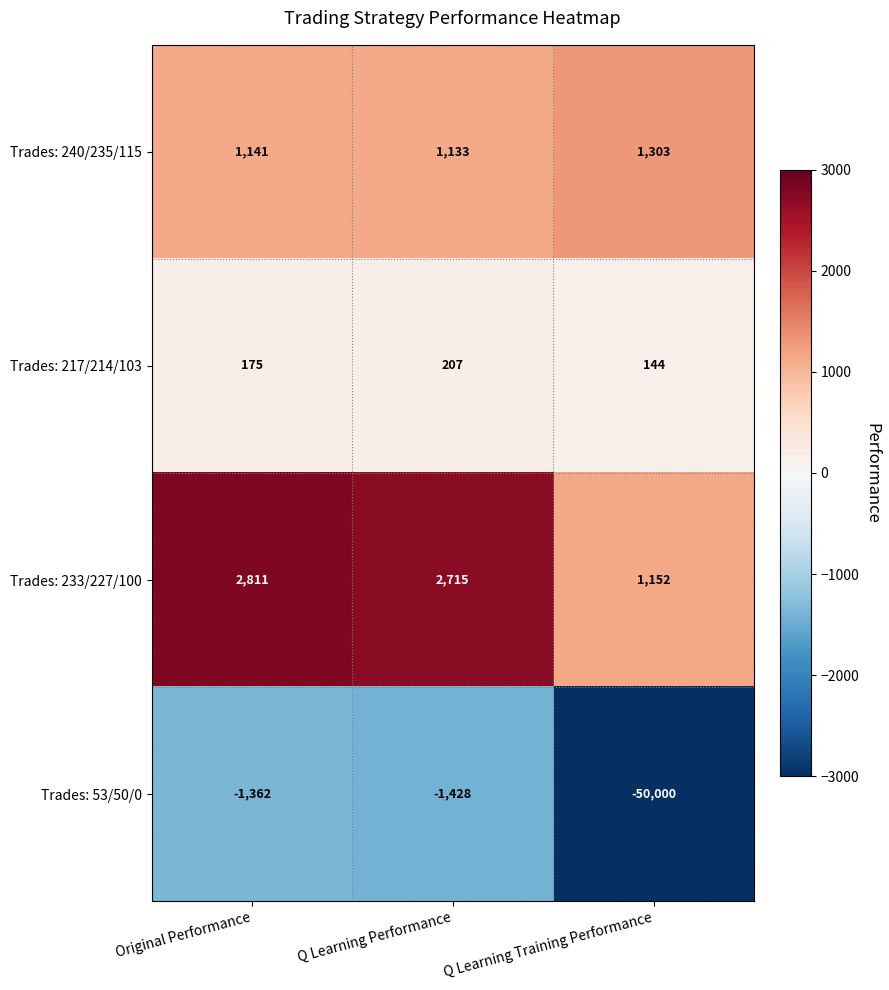

What is the difference between the maximum and second lowest values in the Trades: 240/235/115 series?

162